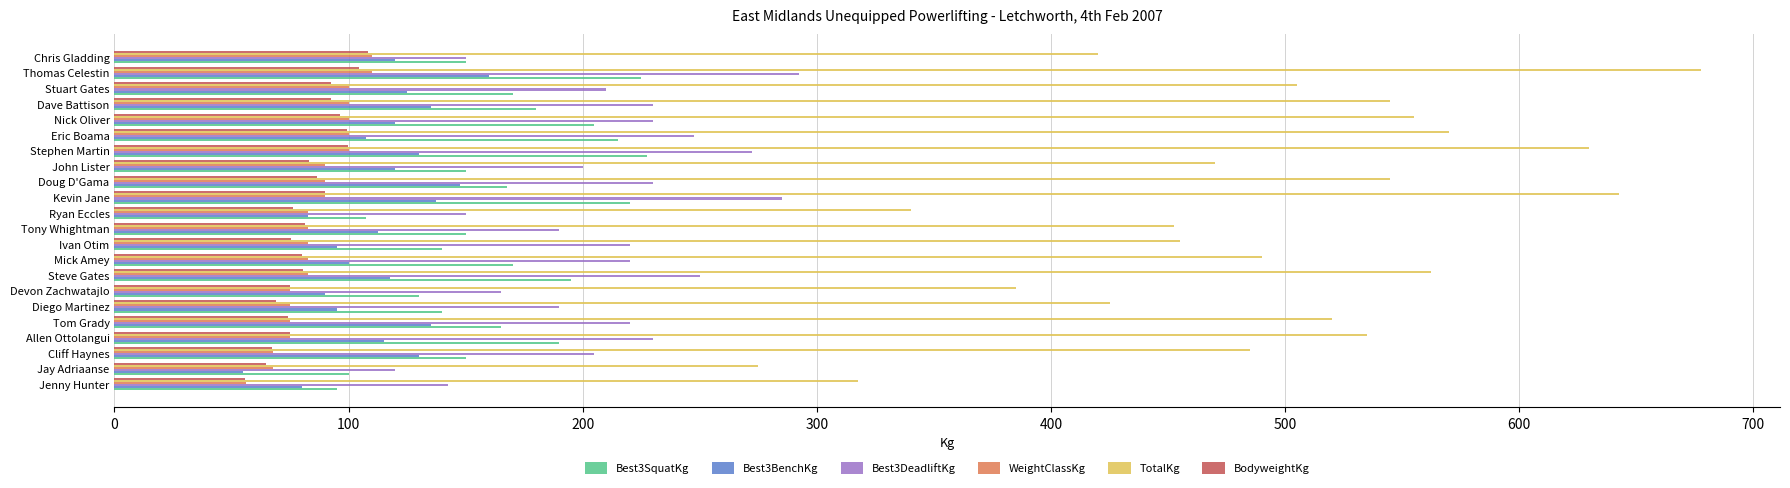

What is the difference between the highest and lowest values at Devon Zachwatajlo?

310.0